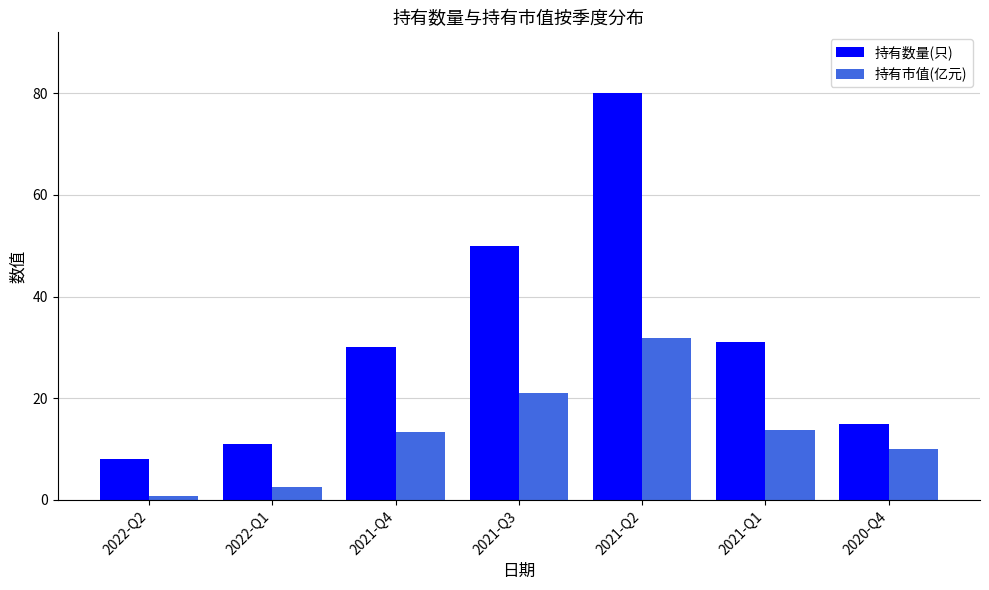

How many groups of bars are there?

7